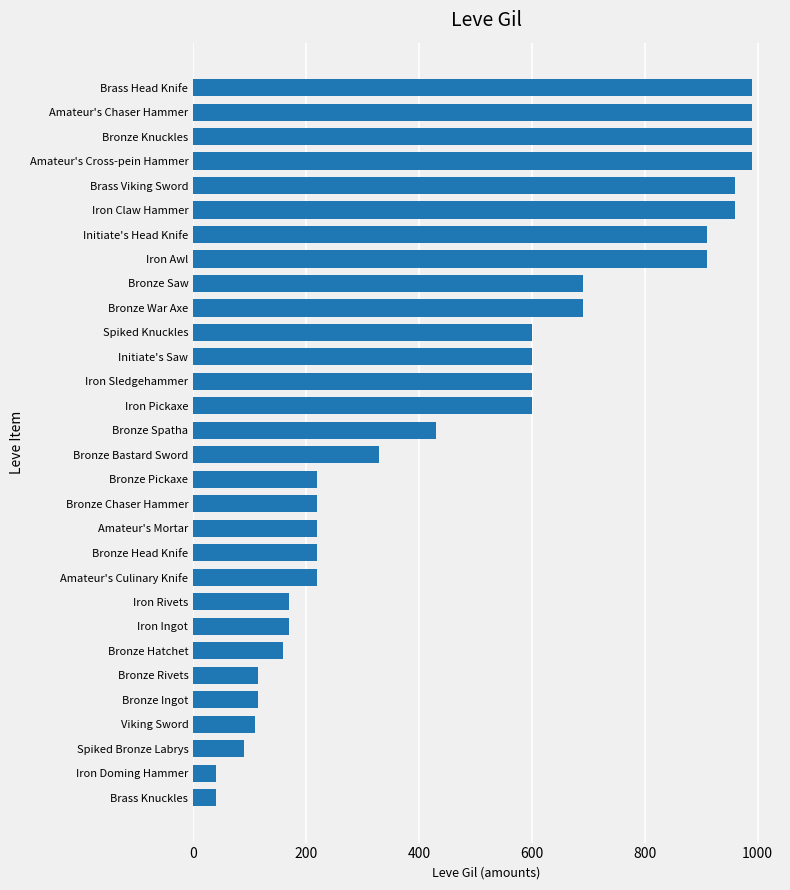

Is it true that the value at Brass Head Knife is 990?

True